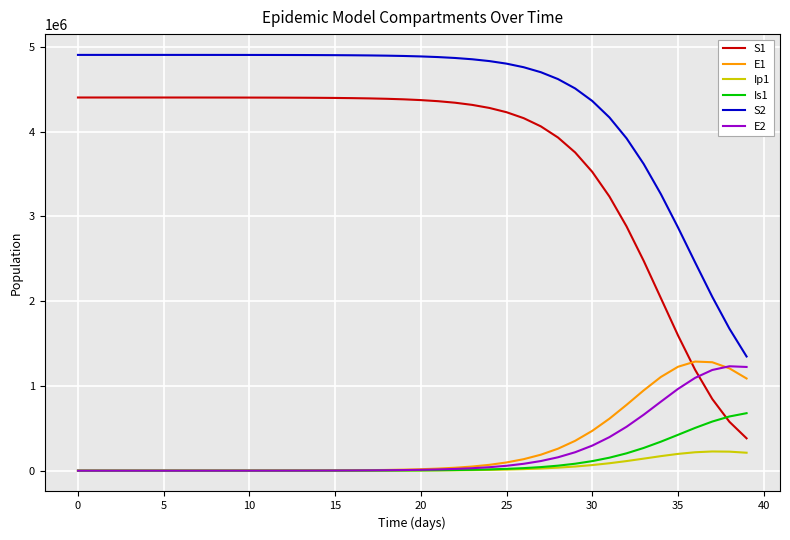

True or false: S1 and S2 intersect in this chart.

False